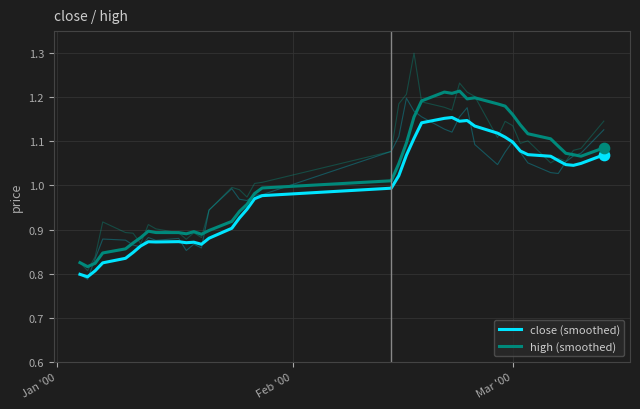

What are all the series names shown in the legend?

close (smoothed), high (smoothed)